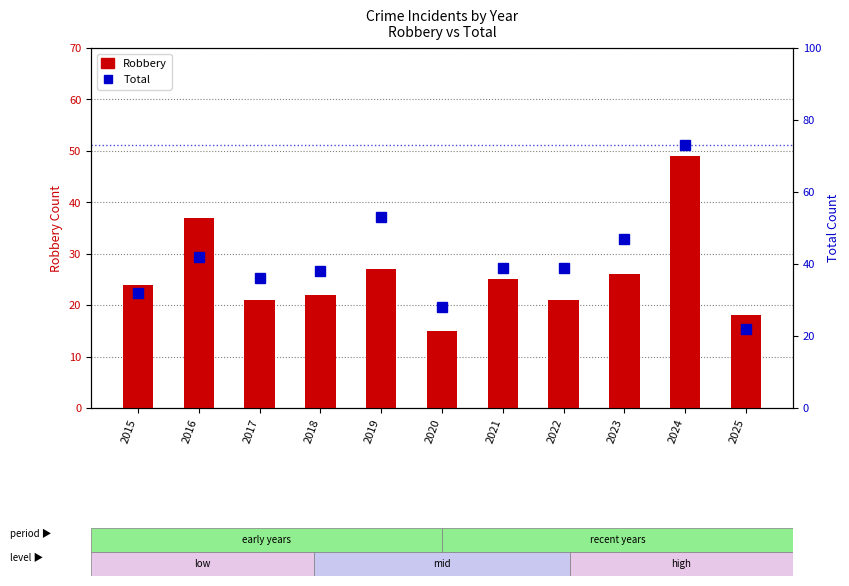

At which label is Total closest to 47?

2023